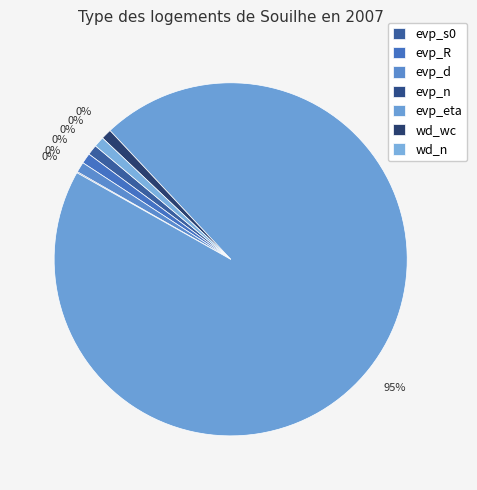

Does any single category account for the majority?

Yes